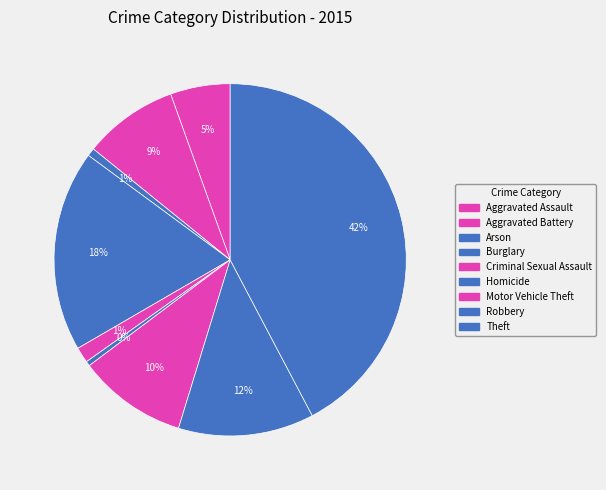

What is the total percentage of Theft and Criminal Sexual Assault?

43.7%